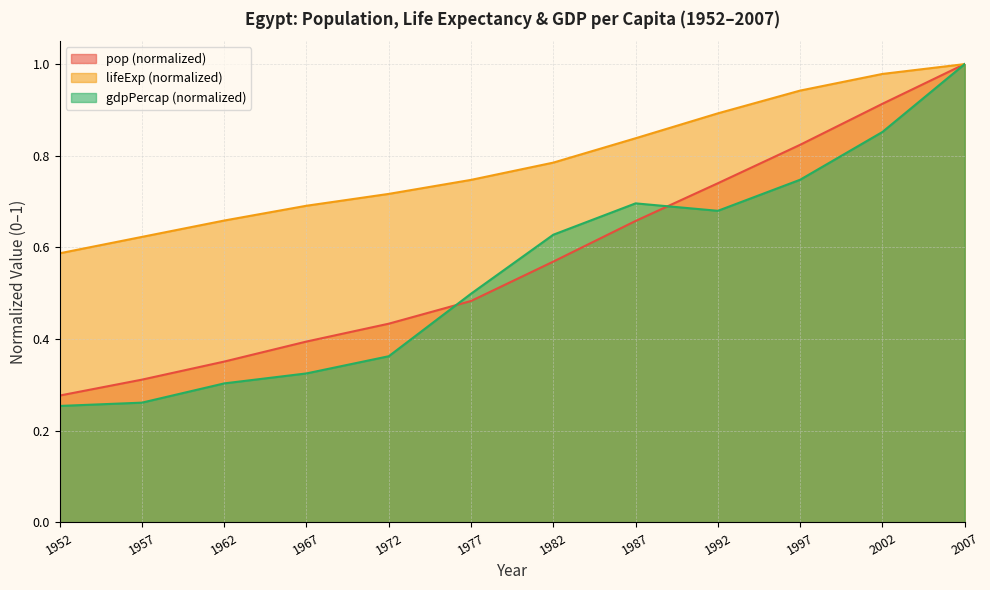

Rank the series at 1997 from lowest to highest value.

gdpPercap (normalized), pop (normalized), lifeExp (normalized)